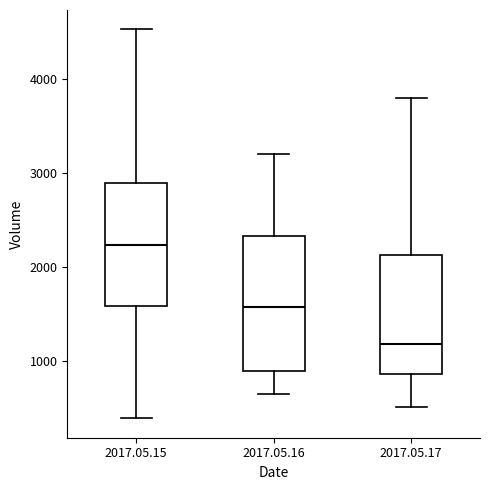

Where is the lower edge of the box for 2017.05.15 on the y-axis? The values are not printed on the chart, so give them approximately, as read against the axis.

1600